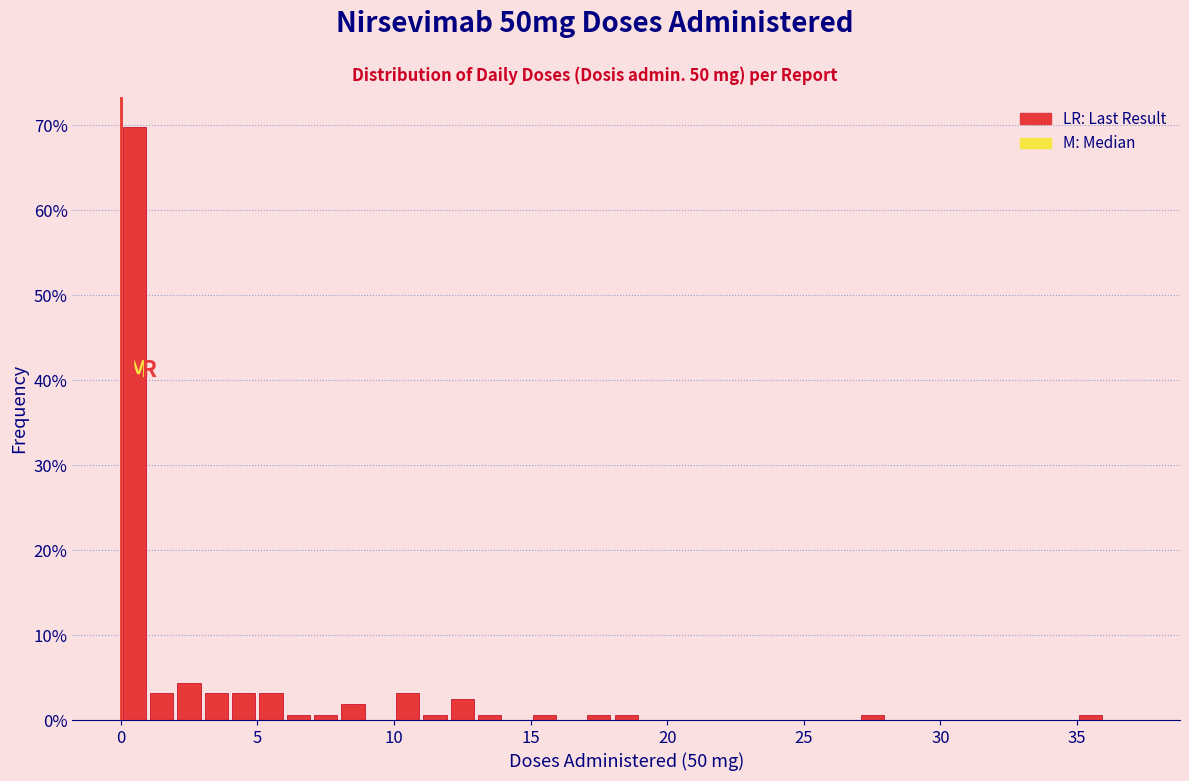

Around what value on the x-axis is the tallest bar? Give the approximate position of its centre, as read against the axis.

0.5